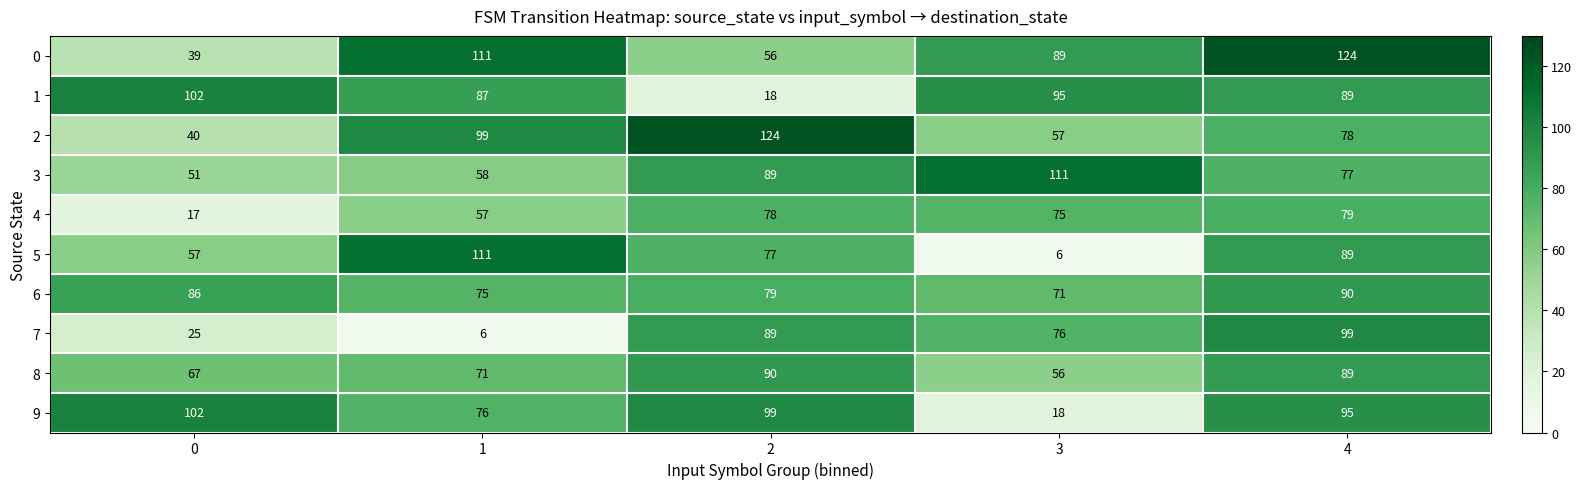

What is the difference between the 7 values at 1 and 0?

19